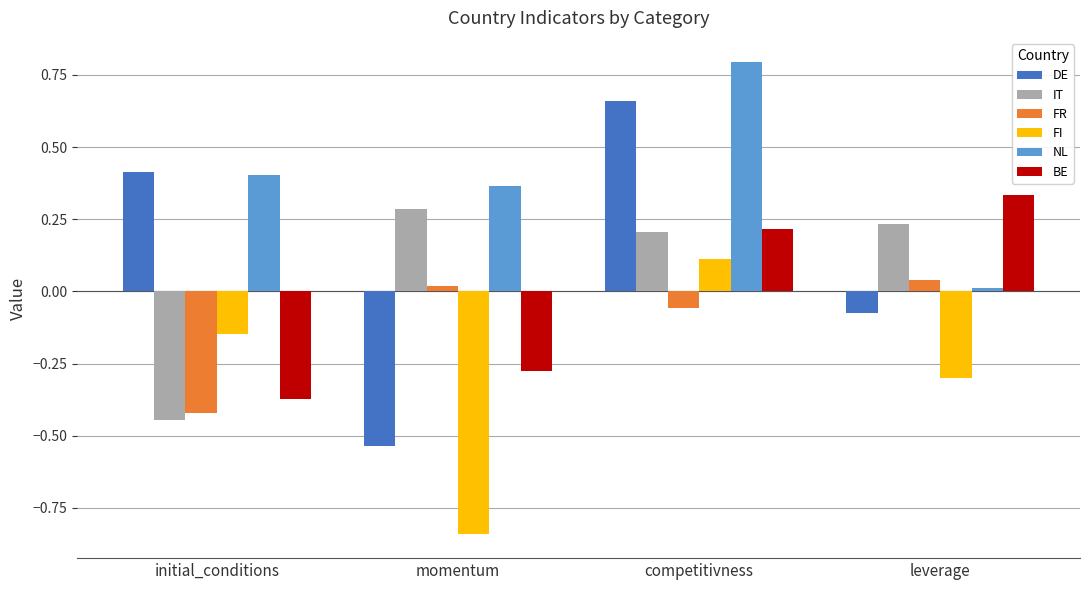

Count the BE values in the range 0 to 1.

2